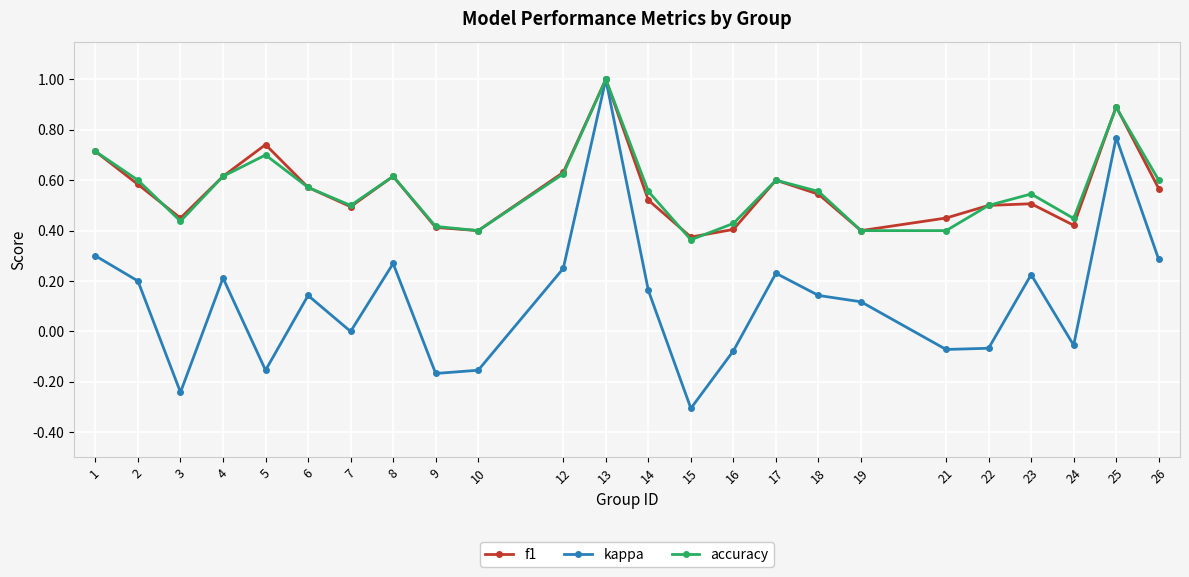

What is the maximum value for kappa?

1.0